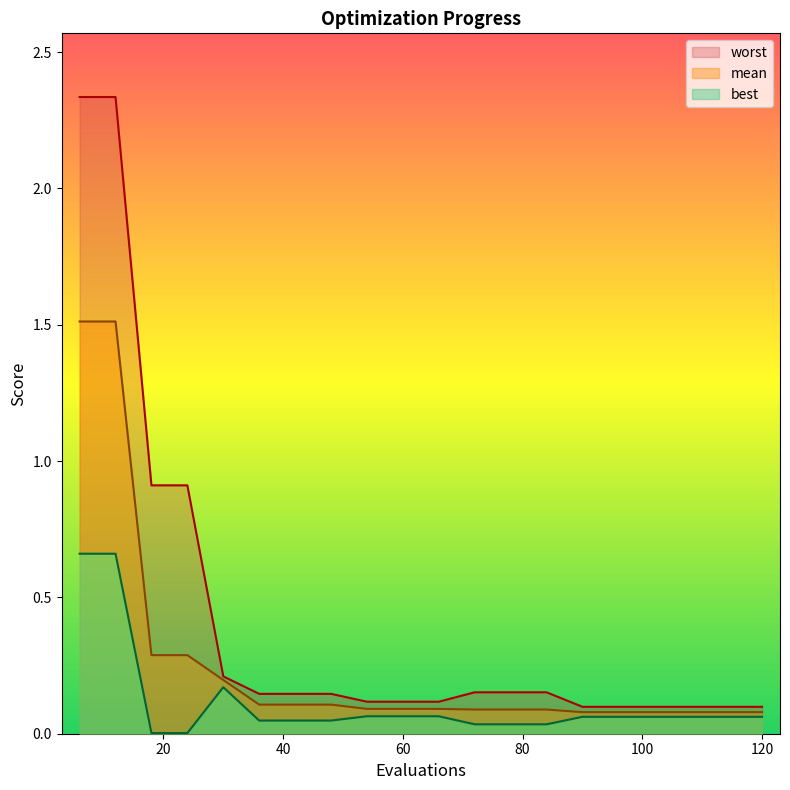

At how many categories does at least one series exceed 1?

2